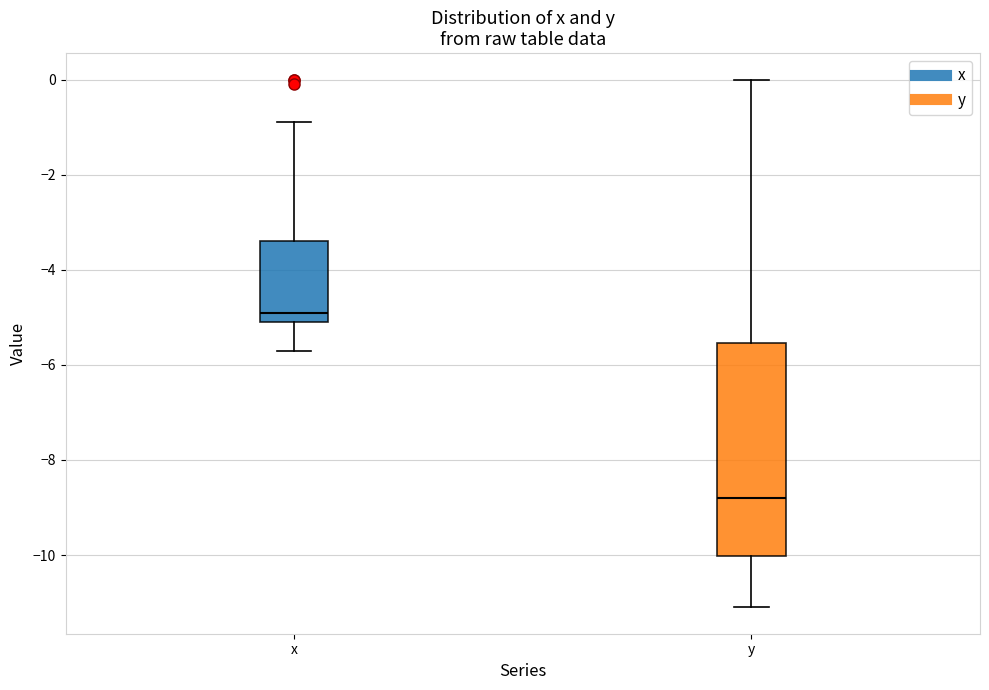

Reading left to right, transcribe this box plot: for each box, give where its median line is, the range the box spans, and where its two whiskers end, as read against the y-axis. The values are not printed on the chart, so give them approximately, as read against the axis.

x: median -4.8, box -5.0 to -3.4, whiskers -5.6 to -0.8
y: median -8.8, box -10.0 to -5.6, whiskers -11.0 to 0.0